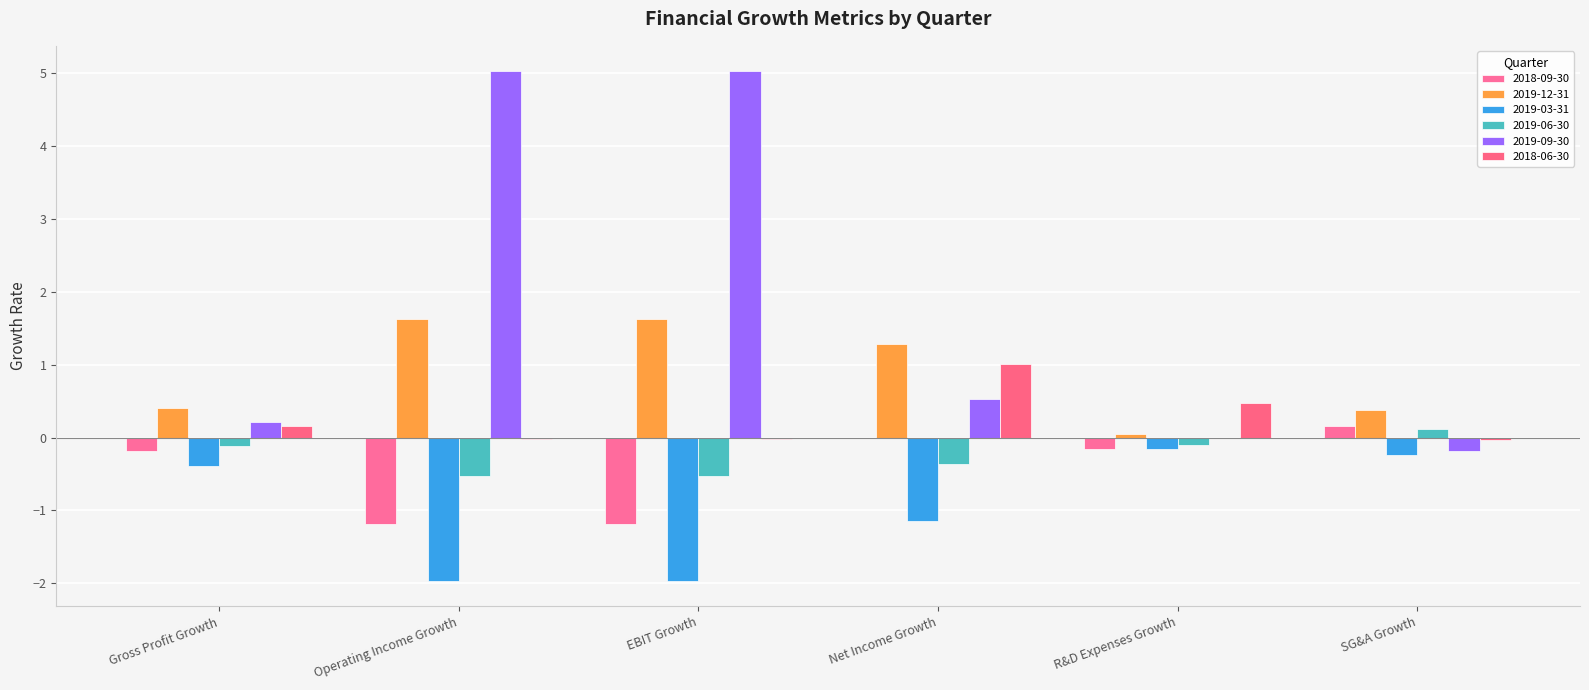

How many data points does each series have?

6